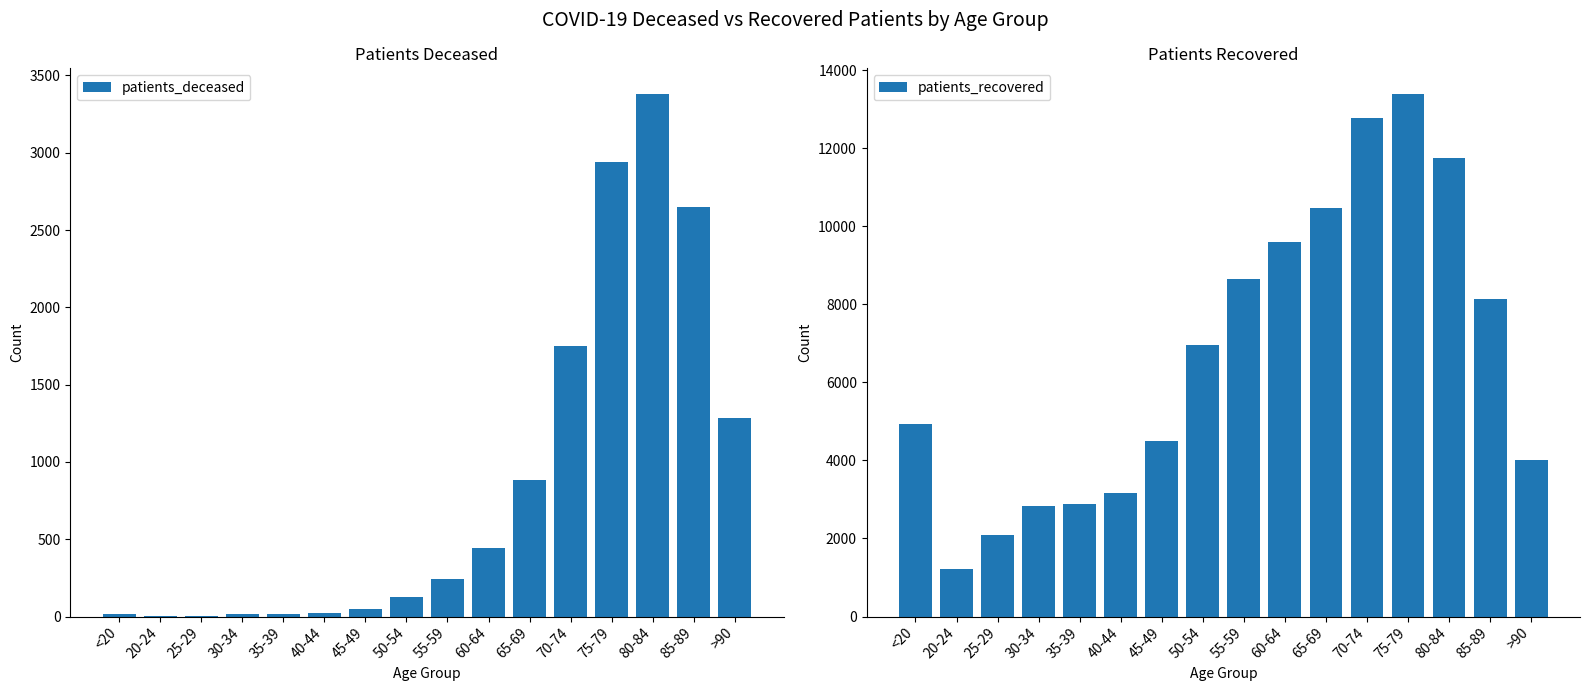

Rank the series at 85-89 from lowest to highest value.

patients_deceased, patients_recovered